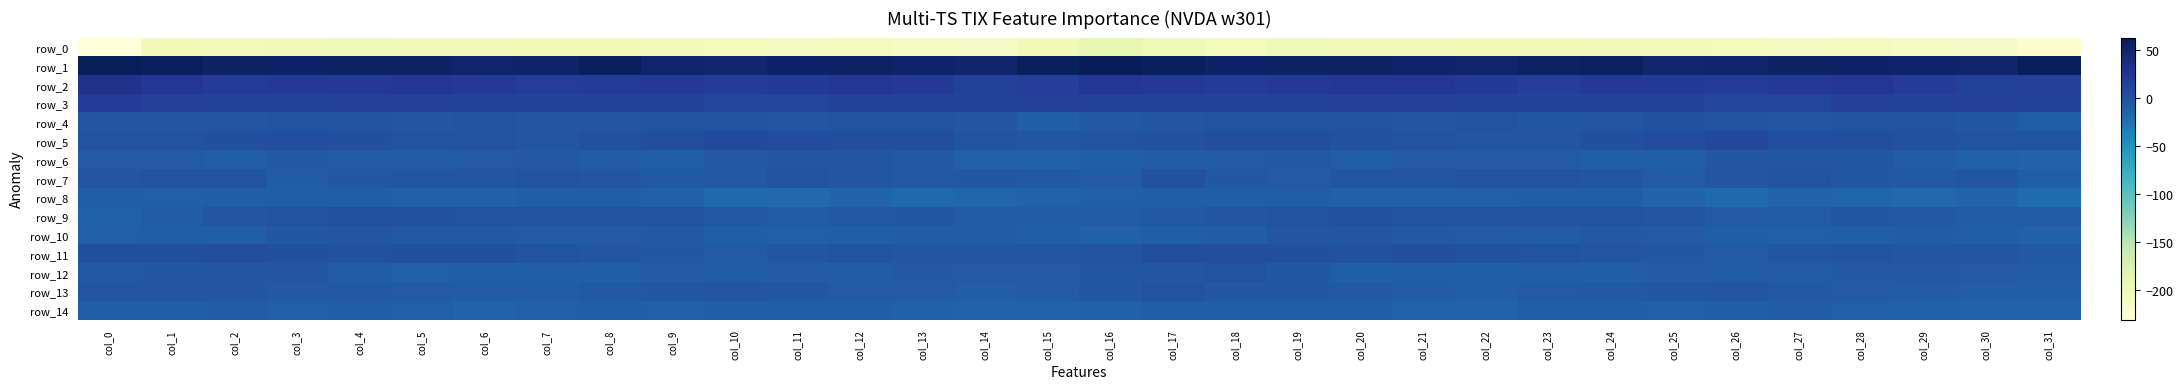

Reading left to right, extract all data points from this chart.

row_0: -230.9	-200.7	-203.5	-201.7	-199.6	-203.1	-201.1	-200.8	-200.9	-203.4	-204.8	-209.0	-207.2	-210.5	-213.9	-200.2	-191.6	-199.2	-204.5	-199.4	-201.4	-202.7	-200.8	-200.7	-201.7	-204.5	-206.1	-209.0	-207.4	-212.1	-213.7	-222.2
row_1: 61.1	57.9	54.6	52.9	55.7	54.1	50.7	52.8	58.8	51.6	48.9	53.6	55.1	52.2	50.4	59.2	63.1	57.5	53.1	54.0	55.8	52.6	50.6	55.7	57.3	48.5	50.7	55.0	53.9	51.6	51.3	61.8
row_2: 30.7	23.4	19.3	20.8	22.7	24.8	21.4	17.4	19.5	21.2	18.6	20.5	23.5	22.2	14.4	17.0	23.1	21.3	19.4	21.2	23.8	24.1	19.7	17.1	21.3	19.7	19.1	21.8	23.9	19.1	14.2	15.5
row_3: 18.8	15.0	14.3	13.6	15.0	15.7	12.5	12.5	14.4	13.8	10.6	9.5	13.0	14.8	13.4	15.3	14.0	14.7	13.6	14.4	15.3	15.2	11.7	13.4	14.6	12.8	10.0	10.1	15.2	13.2	15.3	13.5
row_4: -3.7	-2.8	-3.0	-0.9	-1.5	-3.1	-2.0	-3.5	-4.6	-0.1	-0.3	-3.4	-2.2	-1.5	-3.7	-9.3	-6.3	-3.1	-2.2	-0.4	-2.3	-2.7	-2.1	-4.8	-2.7	0.7	-1.2	-3.4	-1.4	-2.0	-5.4	-11.4
row_5: -2.0	-0.3	2.0	3.9	1.4	-0.7	-2.0	-4.5	0.6	3.2	7.9	5.4	2.9	2.4	-2.0	-2.6	-1.1	0.3	3.2	3.3	0.2	-0.6	-4.0	-3.0	1.9	5.0	8.2	4.0	2.9	0.7	-2.1	-0.9
row_6: -7.4	-7.4	-9.3	-5.8	-8.6	-8.7	-7.9	-6.6	-9.1	-11.0	-6.3	-5.4	-4.2	-6.5	-12.0	-13.5	-9.6	-8.9	-8.0	-6.1	-9.7	-8.0	-7.5	-7.1	-10.7	-9.5	-5.3	-4.8	-4.7	-8.9	-12.8	-15.2
row_7: -4.6	-1.3	-1.8	-8.5	-5.0	-3.5	-2.7	-0.8	-3.2	-6.7	-6.4	-0.7	-3.6	-6.8	-4.9	-6.7	-7.2	-0.0	-5.4	-7.6	-3.9	-3.6	-1.4	-1.5	-4.6	-7.6	-4.0	-0.6	-5.5	-6.6	-4.6	-10.4
row_8: -9.8	-11.6	-11.5	-10.5	-11.5	-13.6	-13.4	-10.8	-10.2	-13.7	-18.5	-17.6	-15.3	-18.5	-16.2	-15.0	-11.9	-11.2	-11.5	-10.2	-12.8	-13.6	-12.5	-10.4	-10.8	-16.0	-19.0	-15.8	-16.7	-18.1	-16.1	-20.8
row_9: -13.8	-9.0	-4.2	-1.9	0.0	0.2	-0.2	-1.5	-0.9	-2.3	-6.8	-8.6	-6.0	-5.4	-8.2	-8.6	-8.8	-6.6	-3.4	-1.5	0.7	-0.1	-0.6	-1.9	-0.3	-4.6	-7.6	-8.1	-5.1	-6.6	-8.9	-8.9
row_10: -12.1	-11.5	-9.5	-5.0	-3.7	-6.1	-6.4	-7.8	-7.6	-6.7	-10.4	-12.4	-10.6	-8.8	-9.0	-11.4	-12.7	-11.3	-8.2	-3.9	-4.5	-6.2	-7.0	-8.2	-6.9	-7.7	-11.5	-11.9	-9.4	-9.2	-9.6	-13.6
row_11: 1.3	2.0	3.7	1.8	0.8	1.2	1.8	-0.5	-3.1	-4.7	-7.2	-4.6	-0.8	-2.7	-3.6	-3.5	-0.5	2.6	2.9	1.7	0.1	2.4	0.8	-1.4	-4.2	-5.0	-7.1	-2.7	-0.8	-3.5	-3.5	-6.2
row_12: -6.2	-5.1	-2.5	-3.5	-8.6	-12.2	-10.6	-9.7	-9.5	-8.9	-9.0	-9.2	-8.1	-6.1	-7.7	-7.4	-5.4	-4.1	-2.2	-5.0	-11.2	-11.2	-10.4	-9.6	-9.4	-8.4	-9.2	-9.0	-6.7	-6.9	-7.7	-8.4
row_13: -4.0	-2.7	-3.9	-6.0	-5.8	-8.0	-9.2	-8.3	-6.3	-5.3	-4.4	-5.7	-7.4	-8.0	-9.6	-8.7	-5.7	-2.3	-5.4	-5.6	-6.9	-8.2	-9.8	-7.1	-6.0	-5.0	-4.4	-6.3	-7.5	-9.0	-9.3	-9.9
row_14: -11.0	-10.9	-9.1	-11.6	-10.4	-12.5	-15.5	-11.6	-10.7	-12.1	-11.3	-9.8	-10.4	-13.0	-14.0	-13.9	-13.1	-9.6	-10.0	-11.1	-10.9	-14.1	-14.7	-10.5	-11.0	-12.5	-10.5	-9.1	-12.1	-12.8	-15.0	-15.6